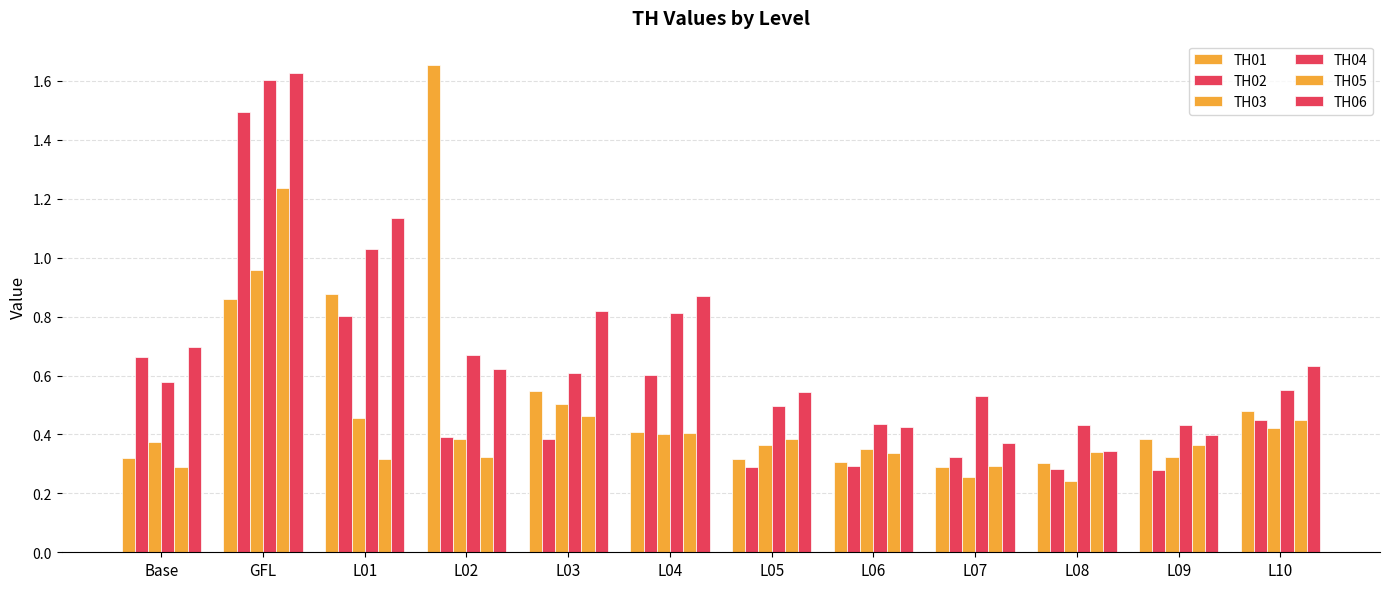

What is the difference between the second highest and second lowest values in the TH06 series?

0.8